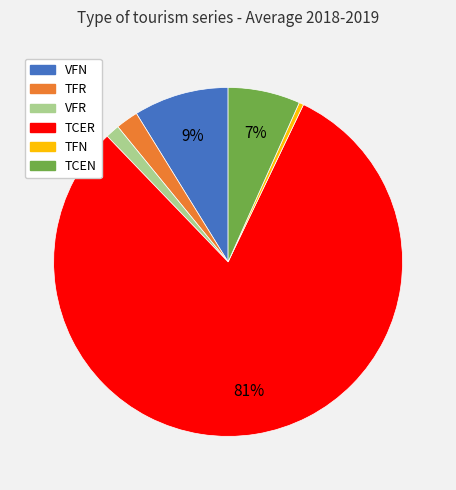

To the nearest percent, what is the combined percentage of VFN and TFN?

9%